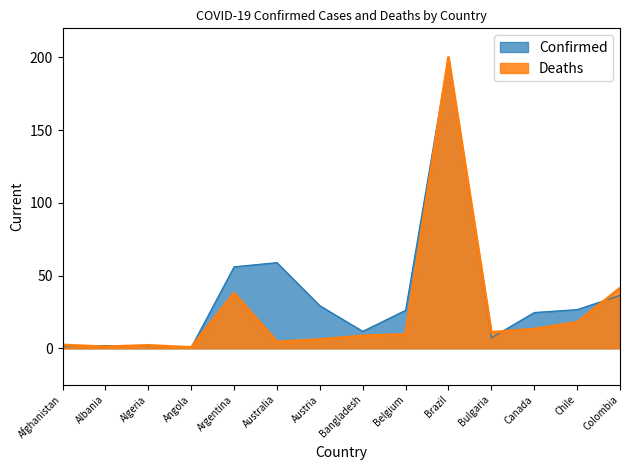

What are all the series names shown in the legend?

Confirmed, Deaths